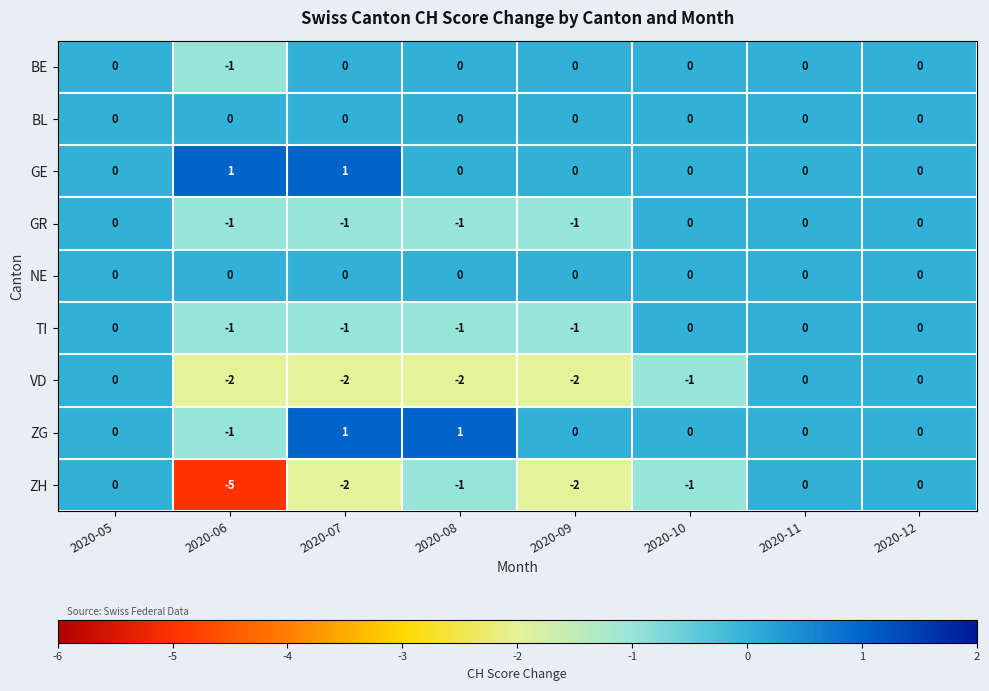

Count the GR values in the range -1 to 0.

8